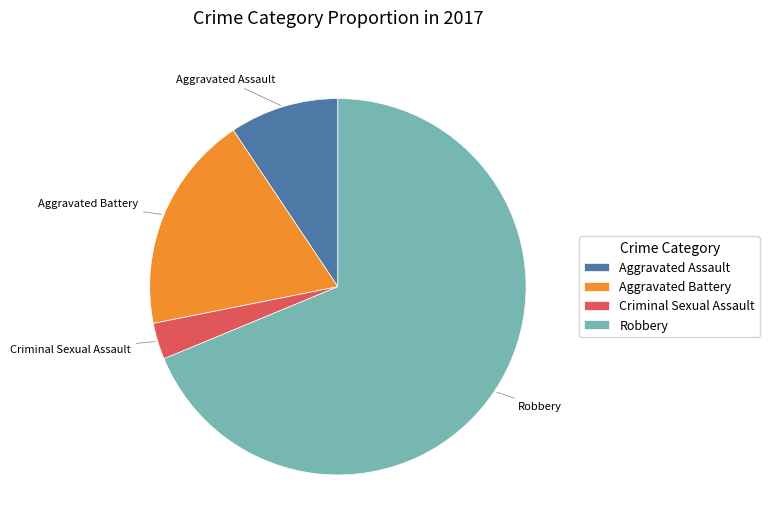

Approximately how many times larger is the value at Robbery compared to Aggravated Assault?

7.3